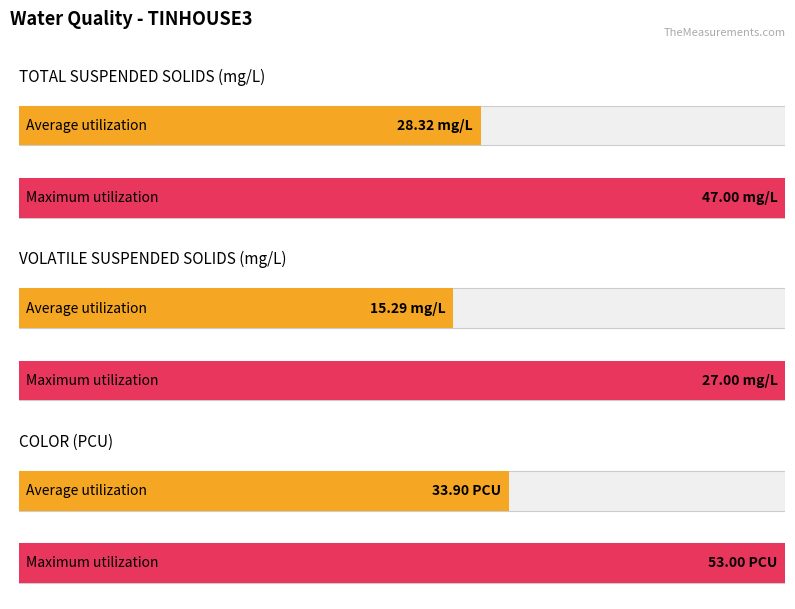

Between mg/L and 8, which series saw the biggest shift?

COLOR